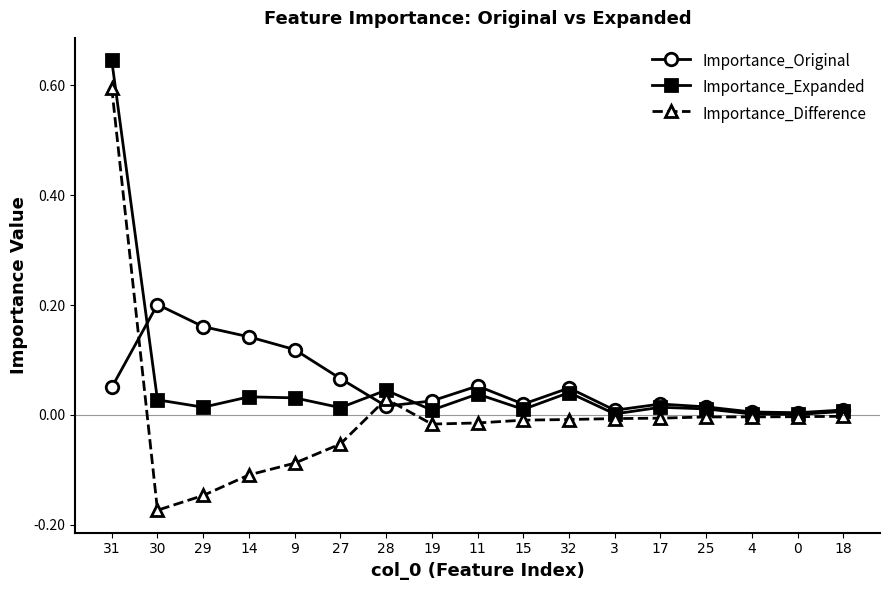

What is the label of the 6th point from the right?

3